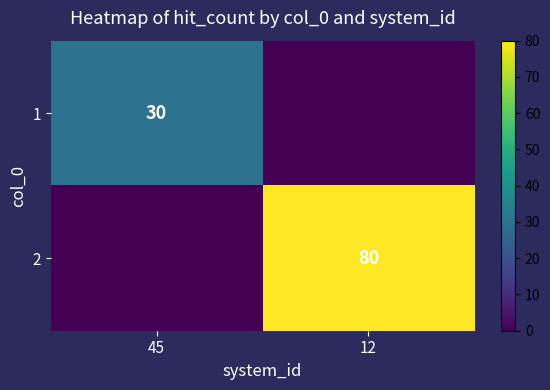

Is it true that 2 equals 131 at 12?

False